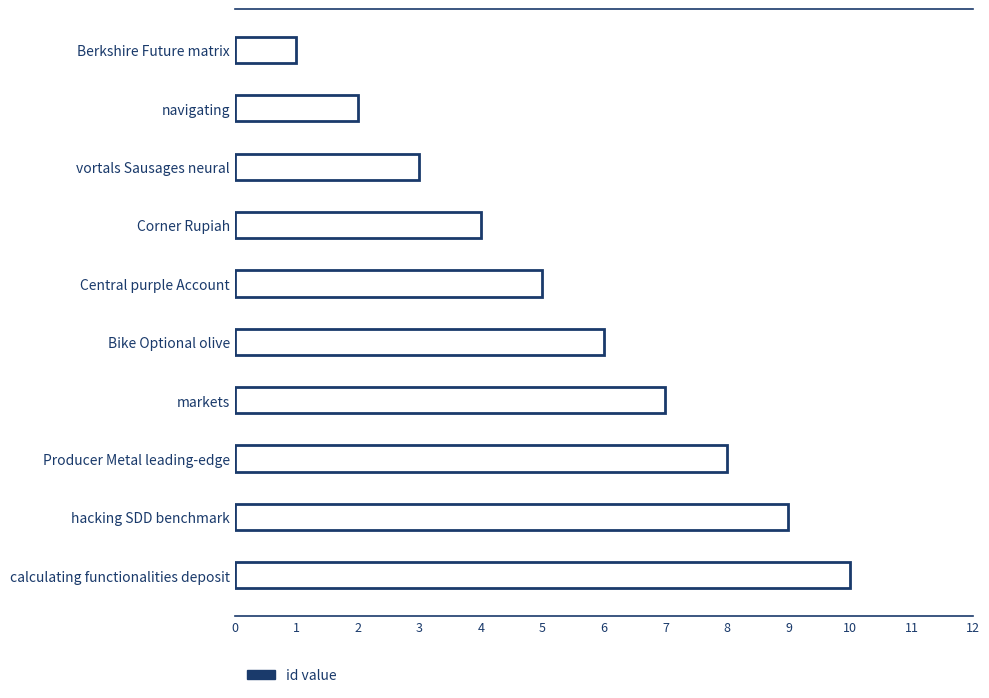

Which has a higher value, Corner Rupiah or calculating functionalities deposit?

calculating functionalities deposit